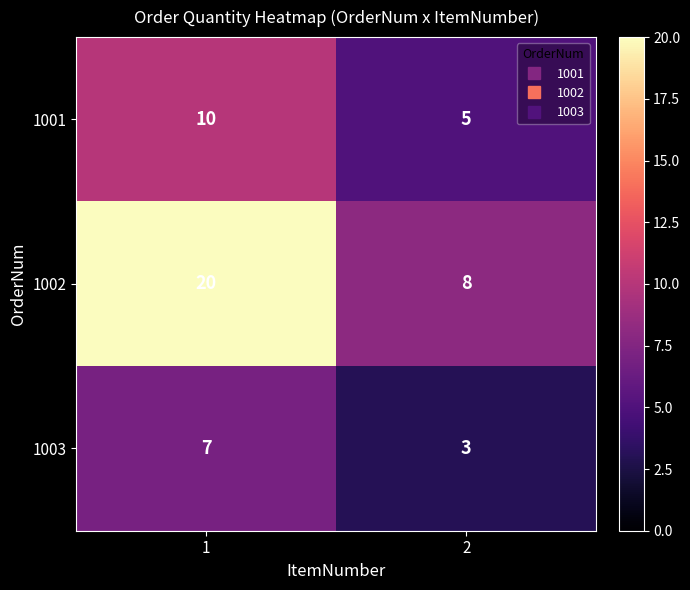

Which series has the largest total across all categories?

1002